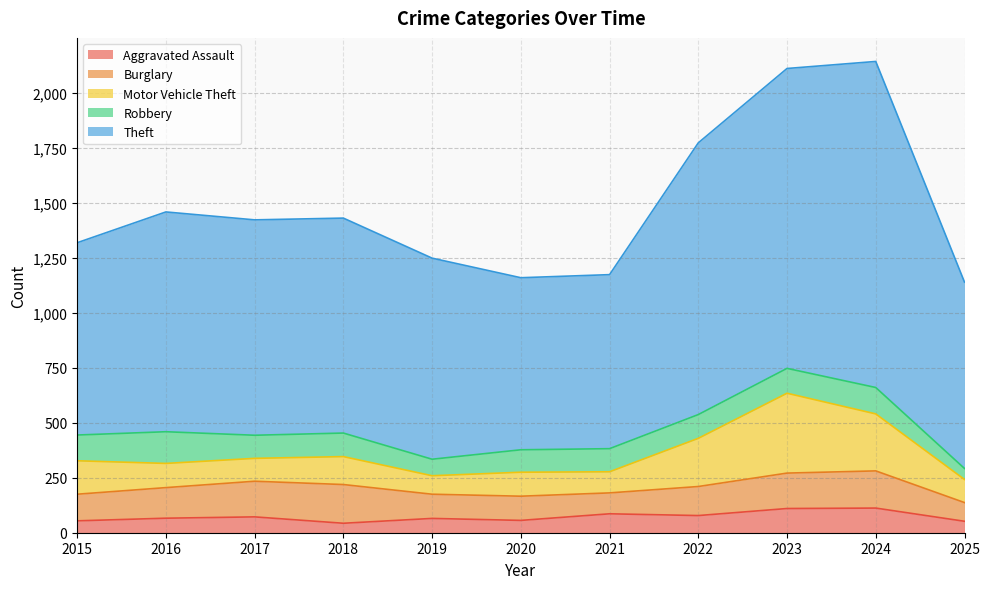

What value does the Burglary series have at 2025, to the nearest 5?

85